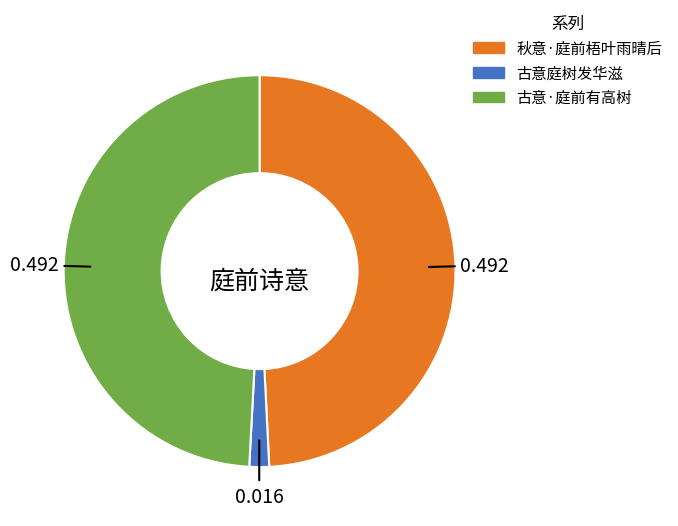

Is the sum of 古意·庭前有高树 and 秋意·庭前梧叶雨晴后 greater than half?

Yes